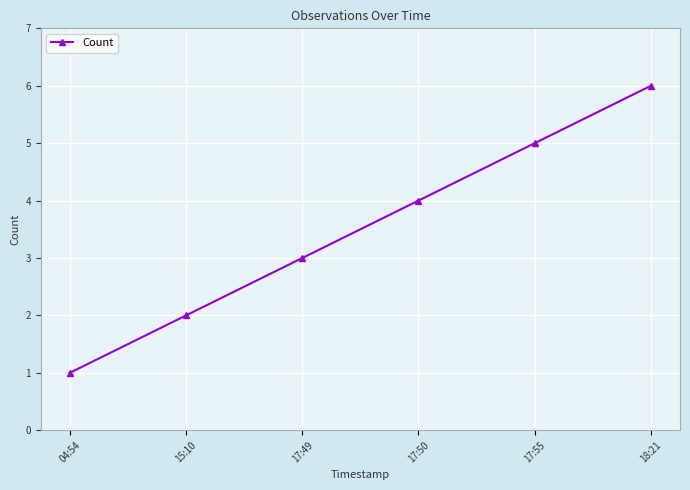

Rank the categories by value from lowest to highest.

04:54, 15:10, 17:49, 17:50, 17:55, 18:21